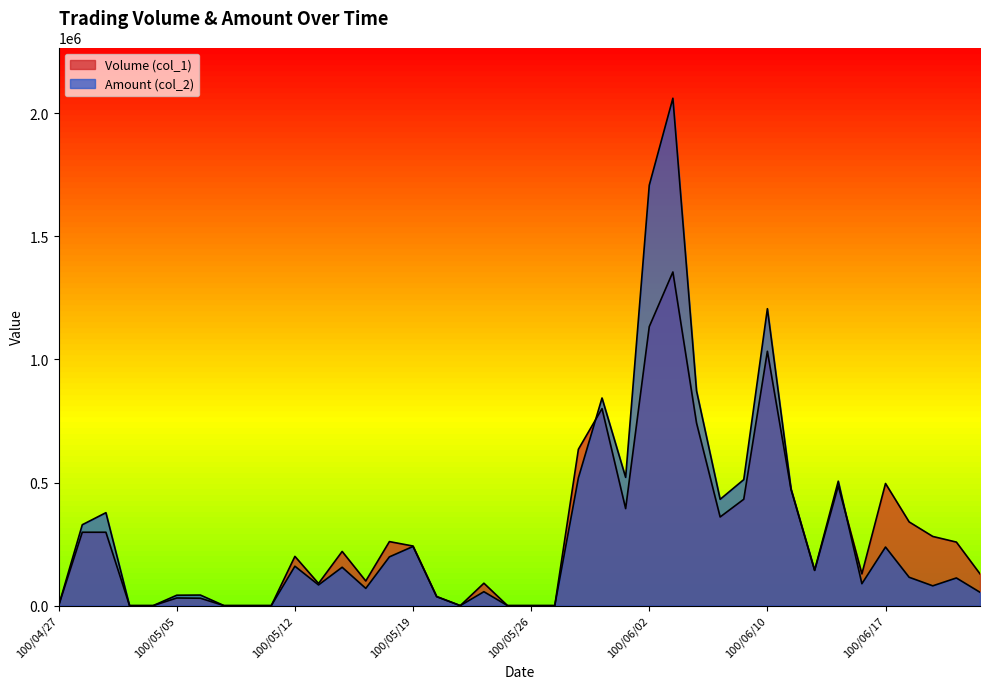

Which series changed the most between 100/04/28 and 100/06/15?

Volume (col_1)